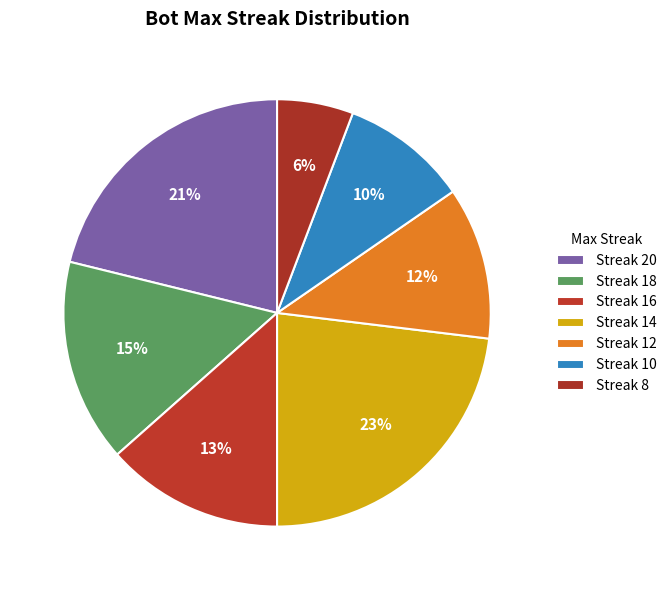

How many slices are in this pie chart?

7